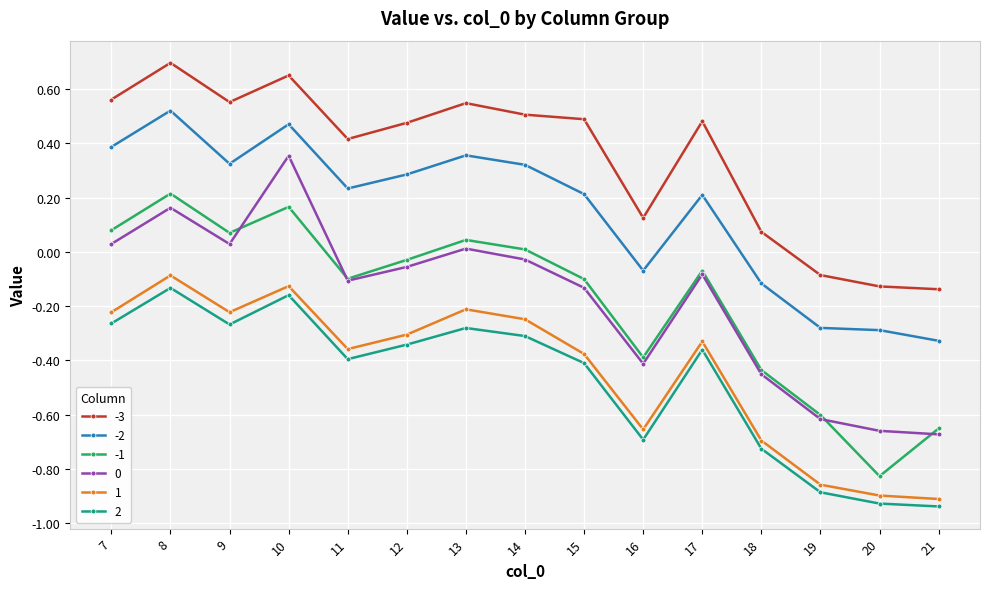

True or false: 0 has more than 0 points higher than both neighbors.

True